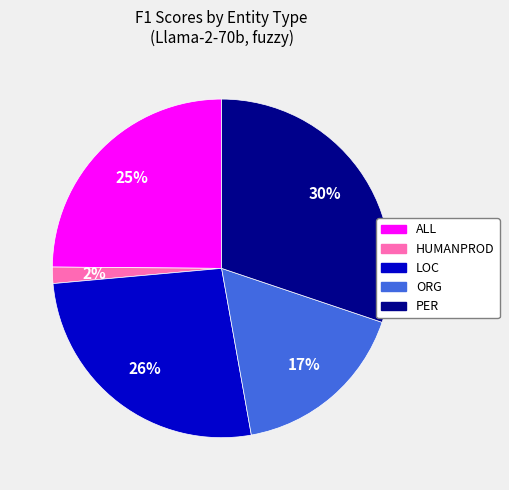

Between PER and HUMANPROD, which is larger?

PER